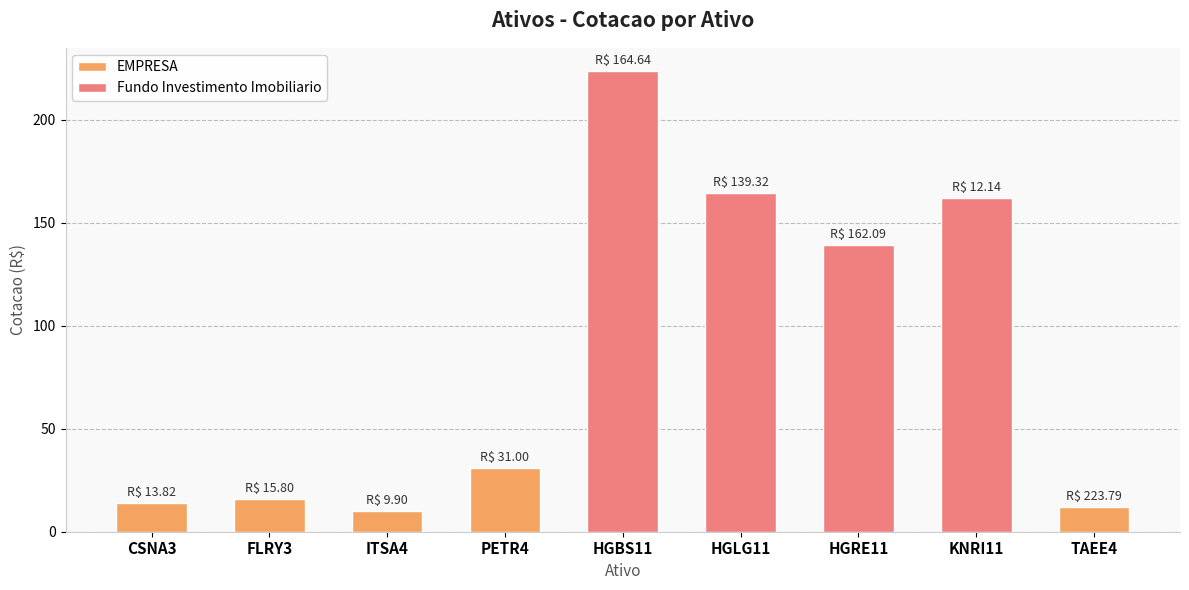

What is the change in value from CSNA3 to PETR4?

+17.2